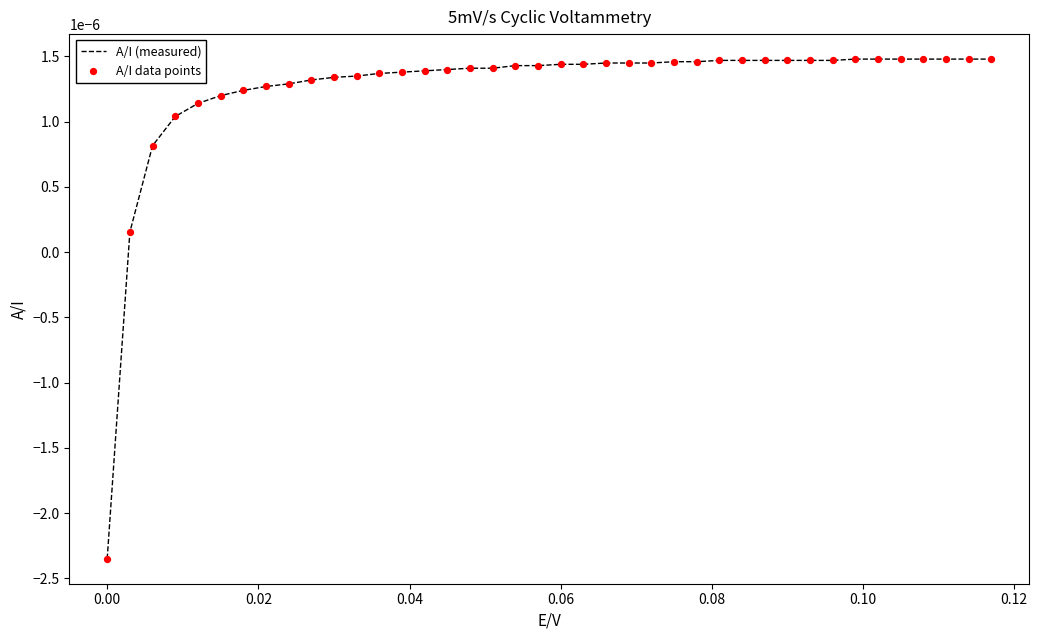

How many lines are shown in the chart?

1